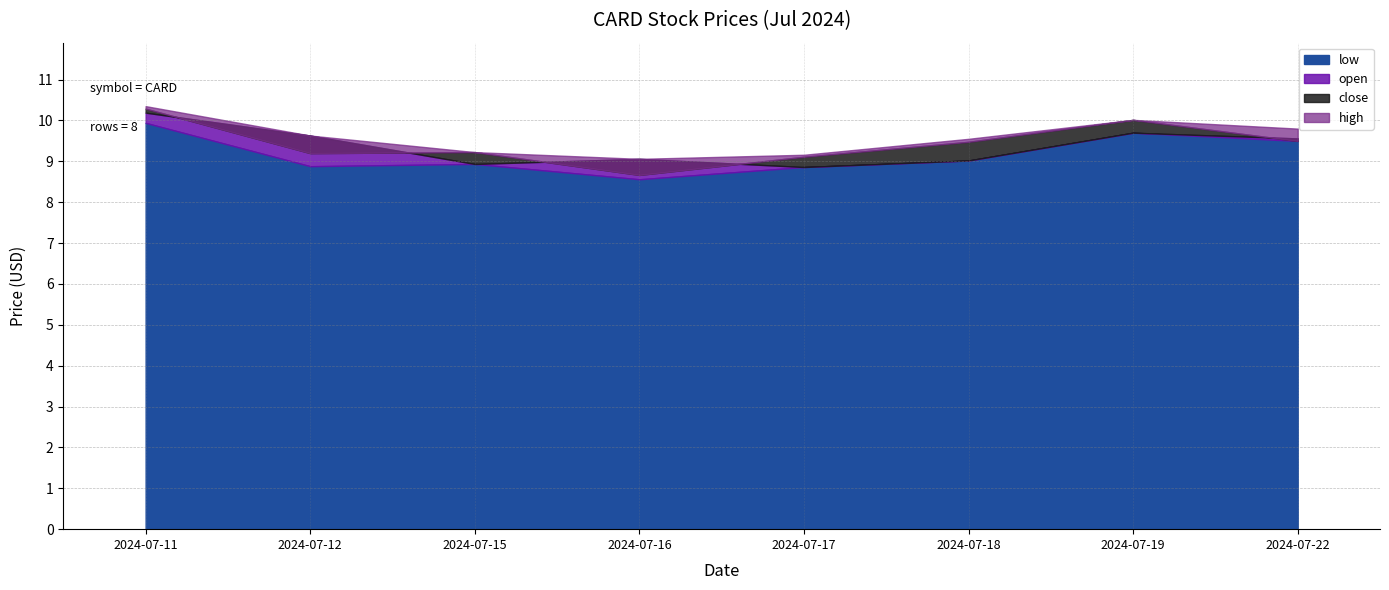

At which category is the sum across all series the highest?

2024-07-11